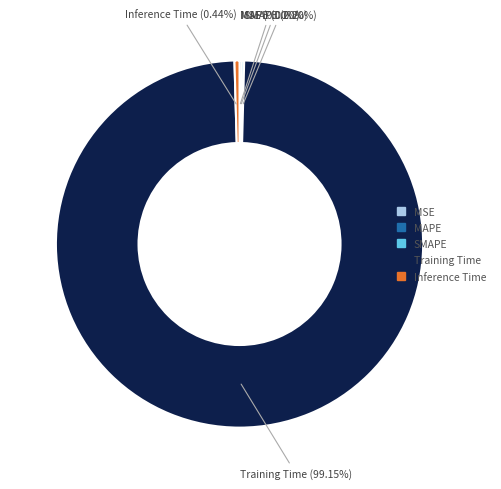

Which category accounts for the majority?

Training Time